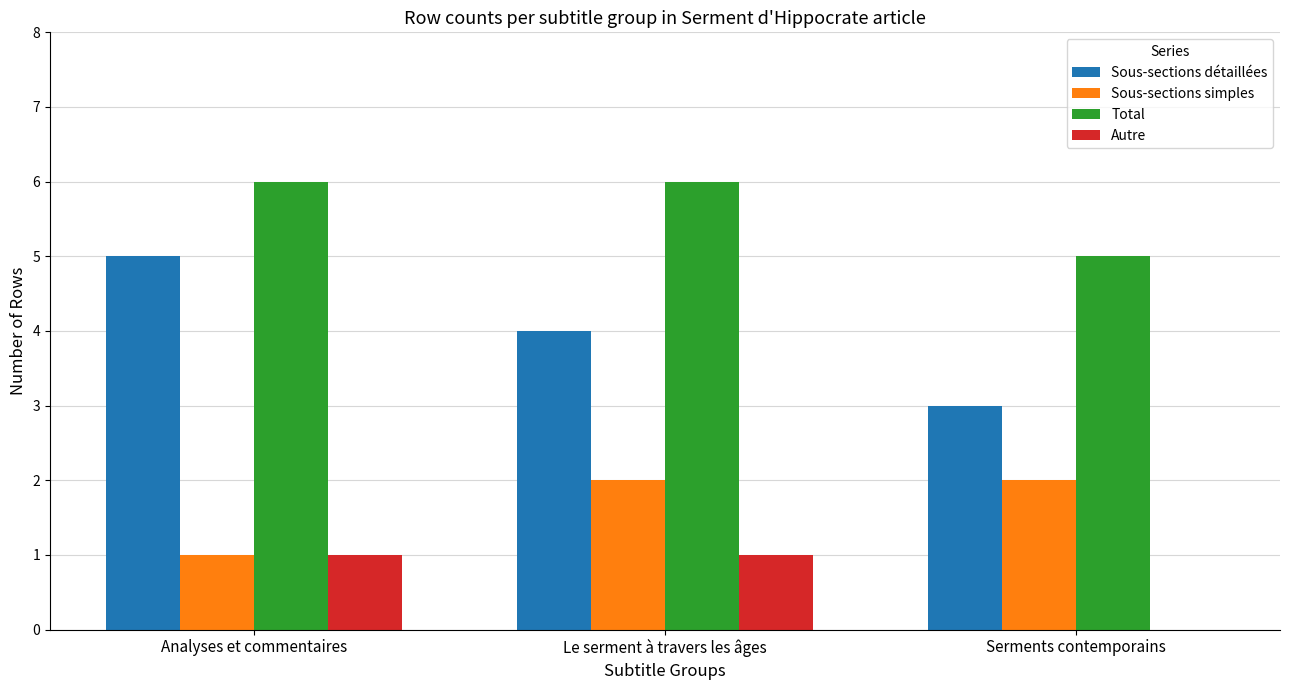

Between Analyses et commentaires and Serments contemporains, which series saw the biggest shift?

Sous-sections détaillées